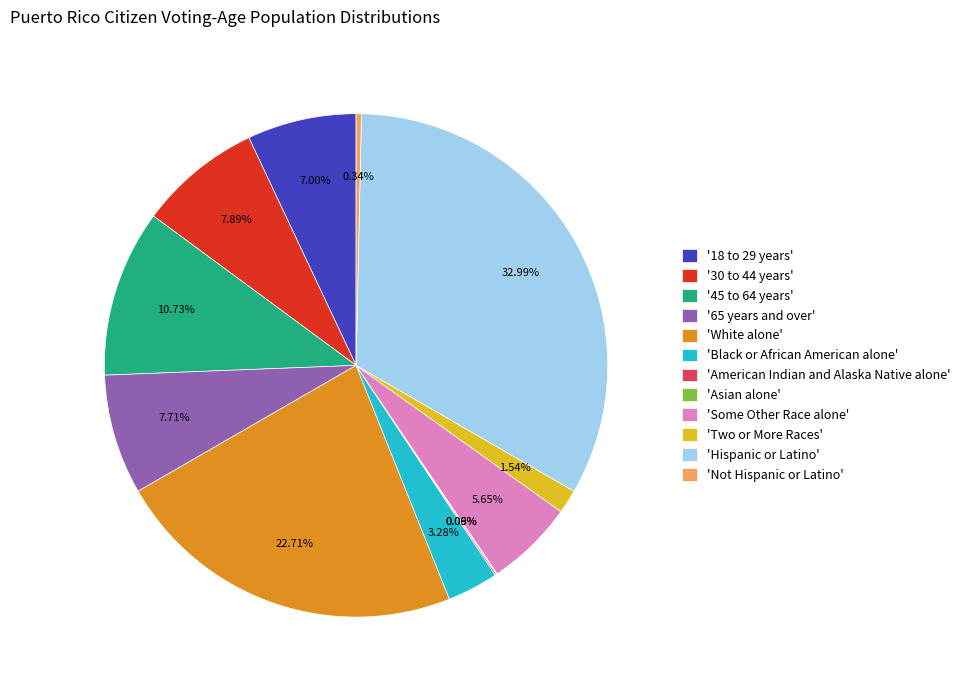

Do 'Some Other Race alone' and '45 to 64 years' together represent more than half of the pie?

No